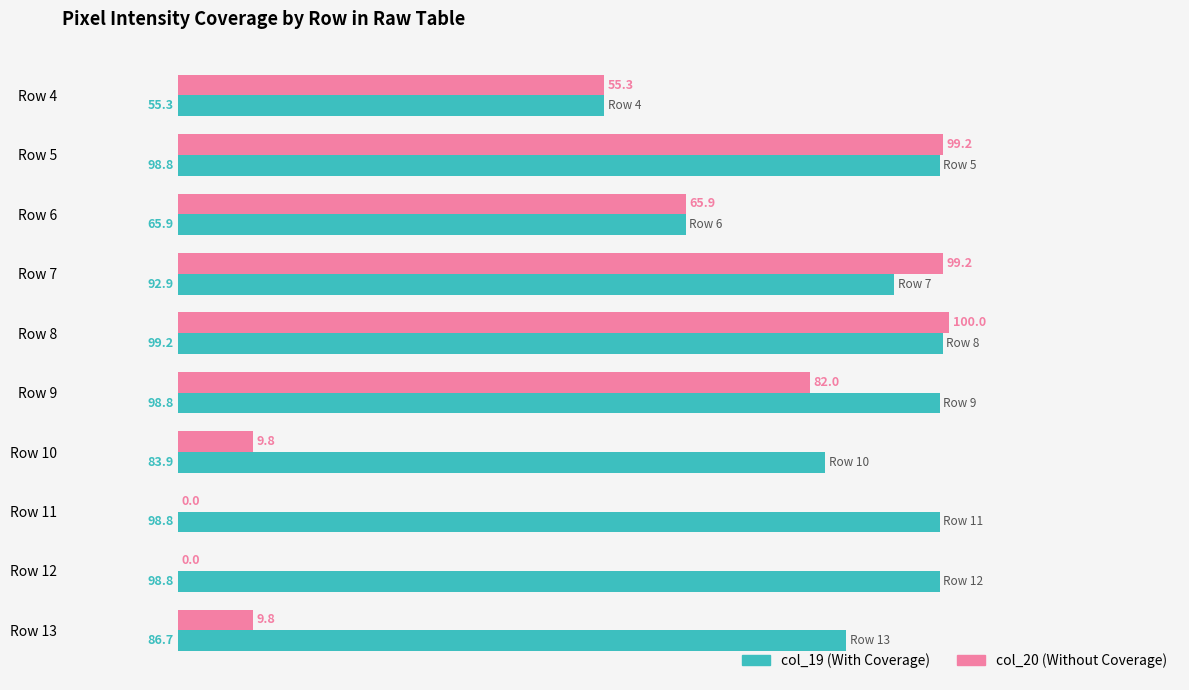

Is the value of col_20 (Without Coverage) at Row 9 greater than the value of col_19 (With Coverage) at Row 10?

No